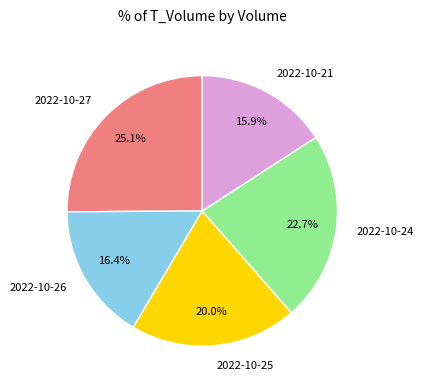

Is there a majority slice in this chart?

No